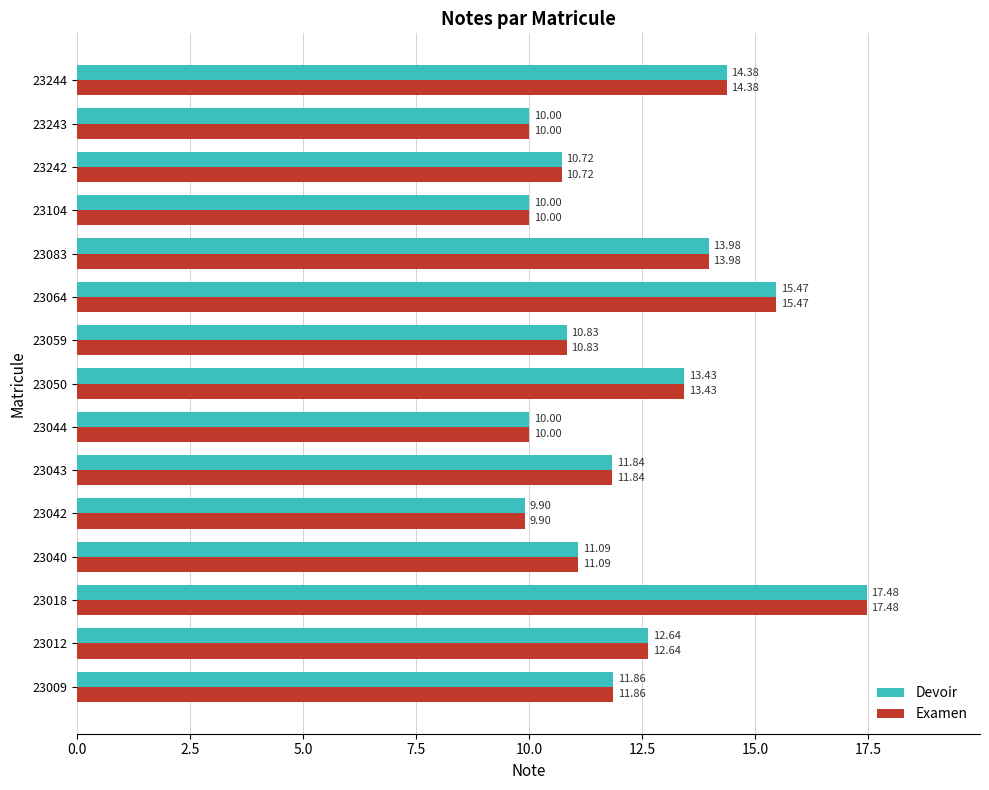

What is the sum of the Examen values at 23012 and 23244?

27.0